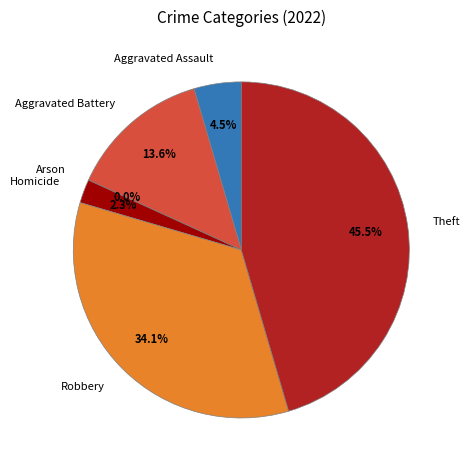

To the nearest percent, what is the average slice percentage?

17%